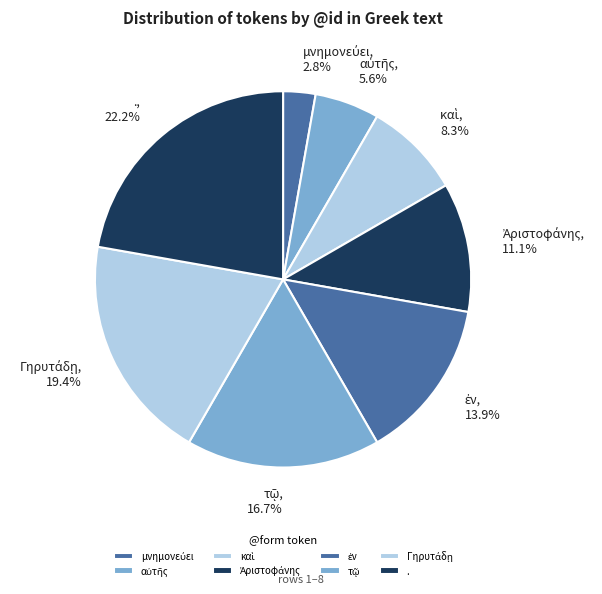

Is there any slice that represents more than half of the pie?

No